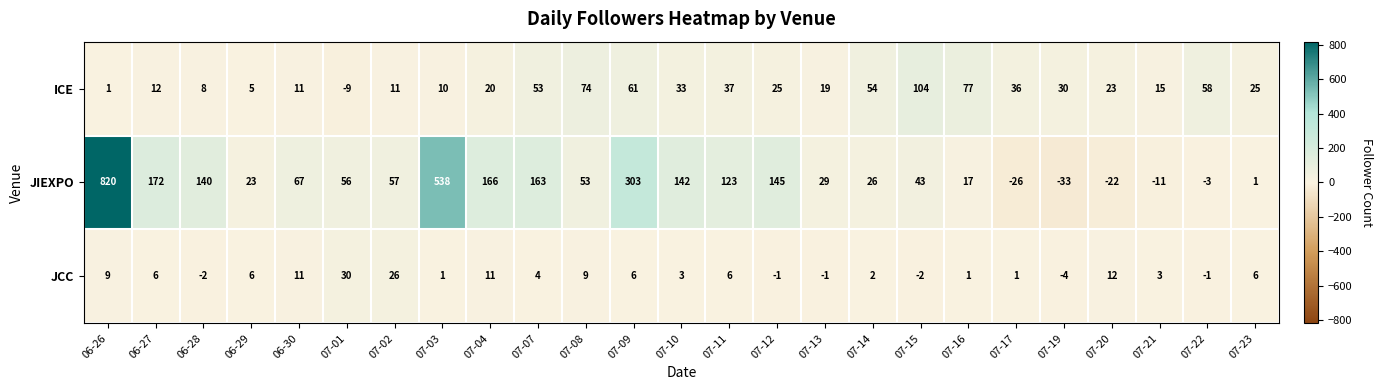

Where is ICE nearest to the value 47?

07-07